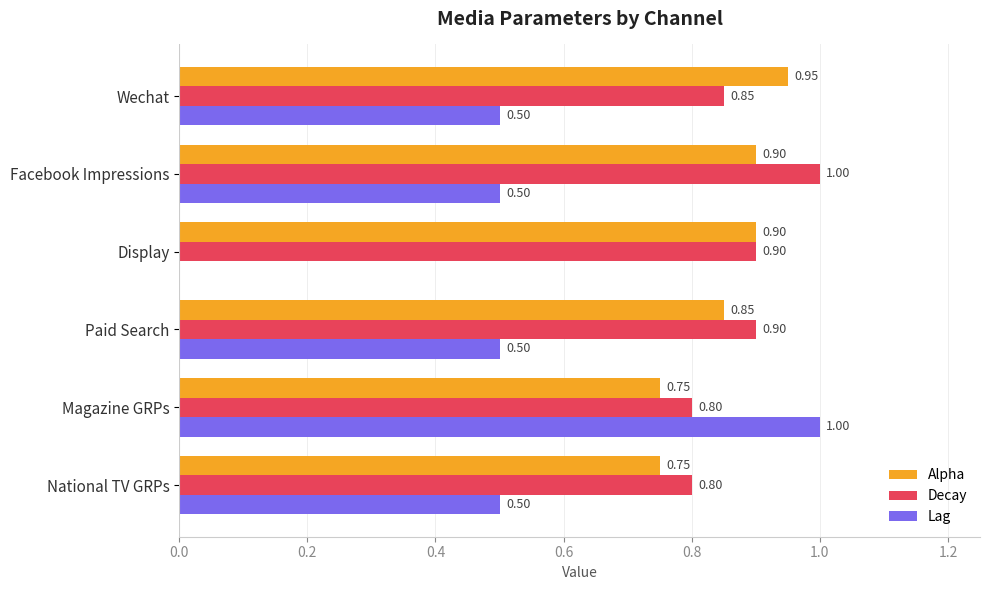

What is the sum of all Alpha values?

5.1